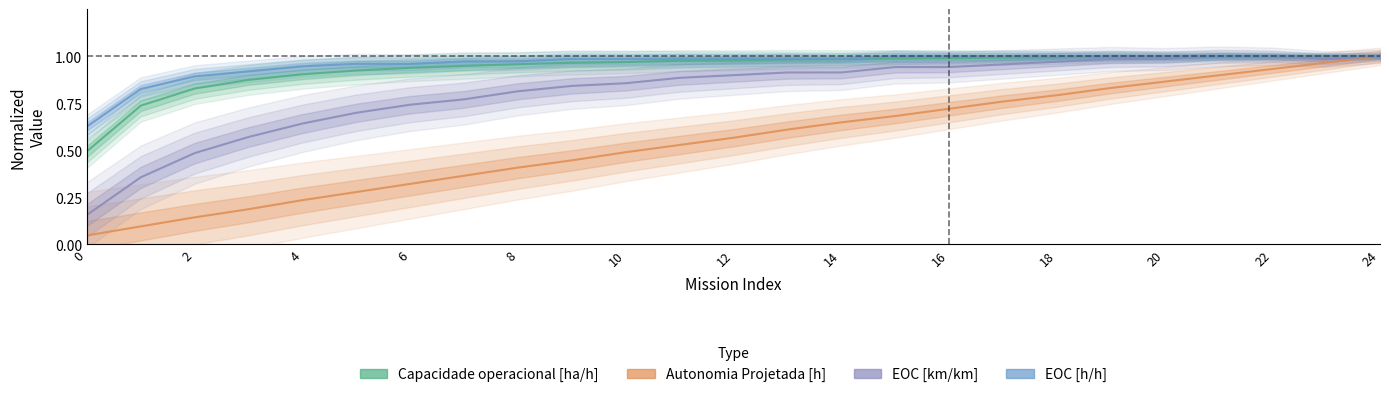

What is the label of the 4th point from the left?

6